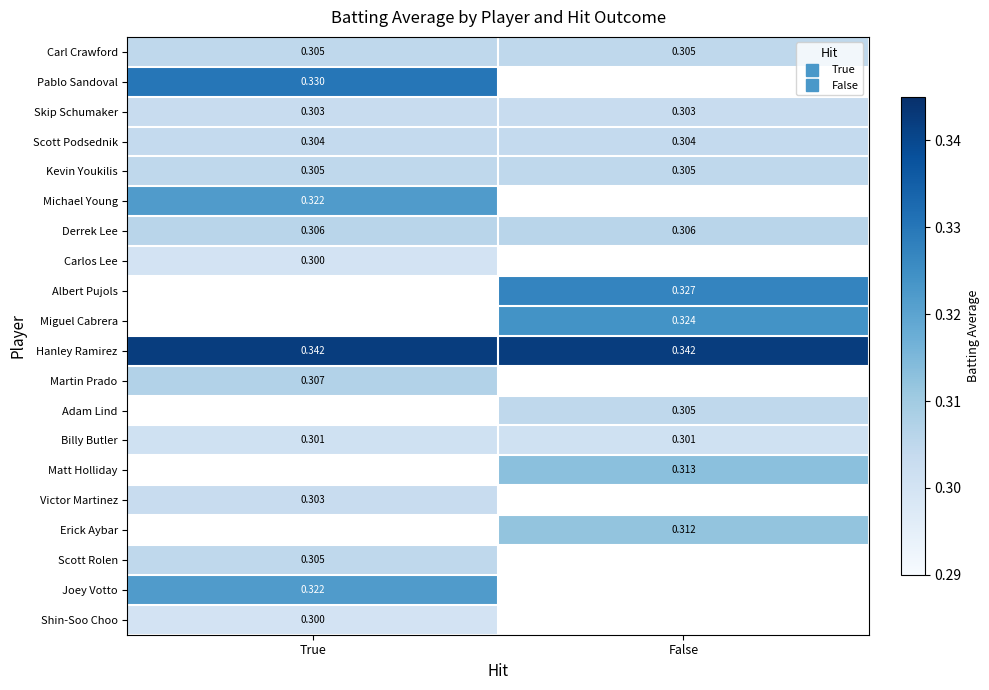

At which category does the chart reach its peak across all series?

True